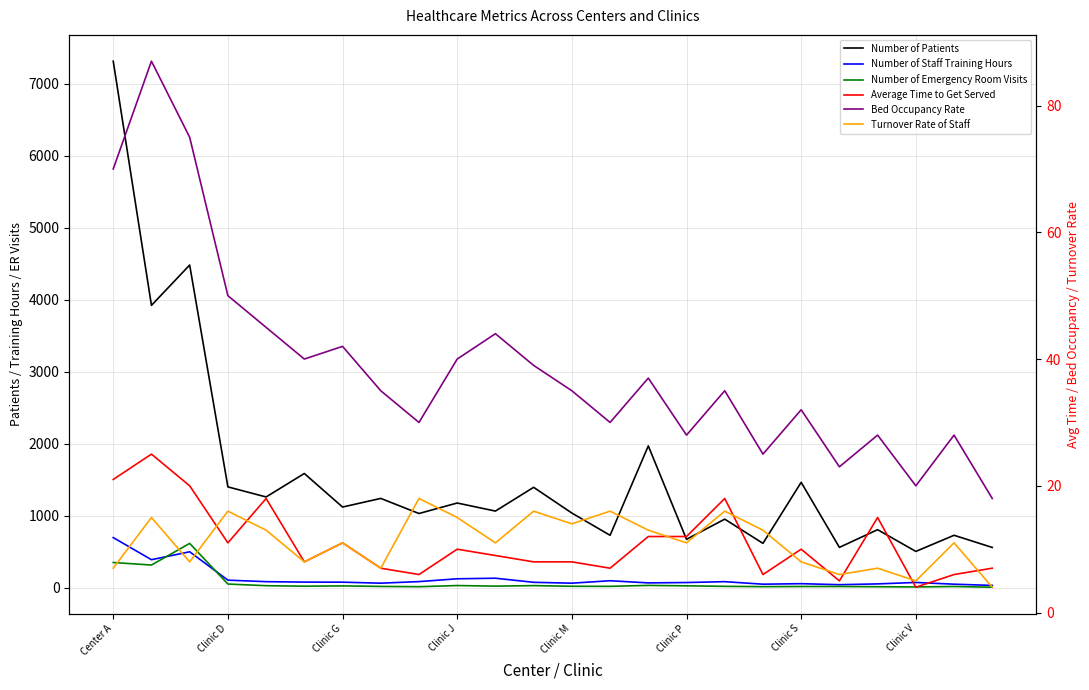

Reading left to right, transcribe all the data shown in this chart.

Number of Patients: 7310.0	3920.0	4480.0	1400.0	1260.0	1585.7	1120.0	1239.8	1030.2	1176.0	1064.0	1393.9	1036.5	728.0	1969.2	672.0	952.0	616.0	1463.2	560.0	805.9	504.0	728.0	559.0
Number of Staff Training Hours: 696.0	389.0	499.0	105.0	84.0	78.0	77.0	63.0	85.0	124.0	132.0	75.0	63.0	97.0	67.0	72.0	84.0	49.0	56.0	42.0	53.0	73.0	49.0	32.0
Number of Emergency Room Visits: 350.0	315.0	615.0	51.0	28.0	21.0	25.0	18.0	14.0	30.0	22.0	29.0	20.0	19.0	32.0	26.0	19.0	15.0	17.0	17.0	14.0	11.0	17.0	7.0
Average Time to Get Served: 21.0	25.0	20.0	11.0	18.0	8.0	11.0	7.0	6.0	10.0	9.0	8.0	8.0	7.0	12.0	12.0	18.0	6.0	10.0	5.0	15.0	4.0	6.0	7.0
Bed Occupancy Rate: 70.0	87.0	75.0	50.0	45.0	40.0	42.0	35.0	30.0	40.0	44.0	39.0	35.0	30.0	37.0	28.0	35.0	25.0	32.0	23.0	28.0	20.0	28.0	18.0
Turnover Rate of Staff: 7.0	15.0	8.0	16.0	13.0	8.0	11.0	7.0	18.0	15.0	11.0	16.0	14.0	16.0	13.0	11.0	16.0	13.0	8.0	6.0	7.0	5.0	11.0	4.0